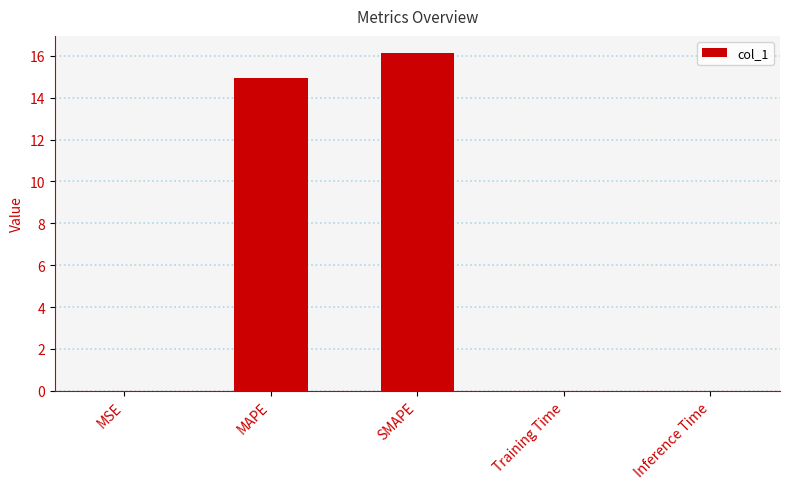

What is the sum of the values at MSE and MAPE?

15.0